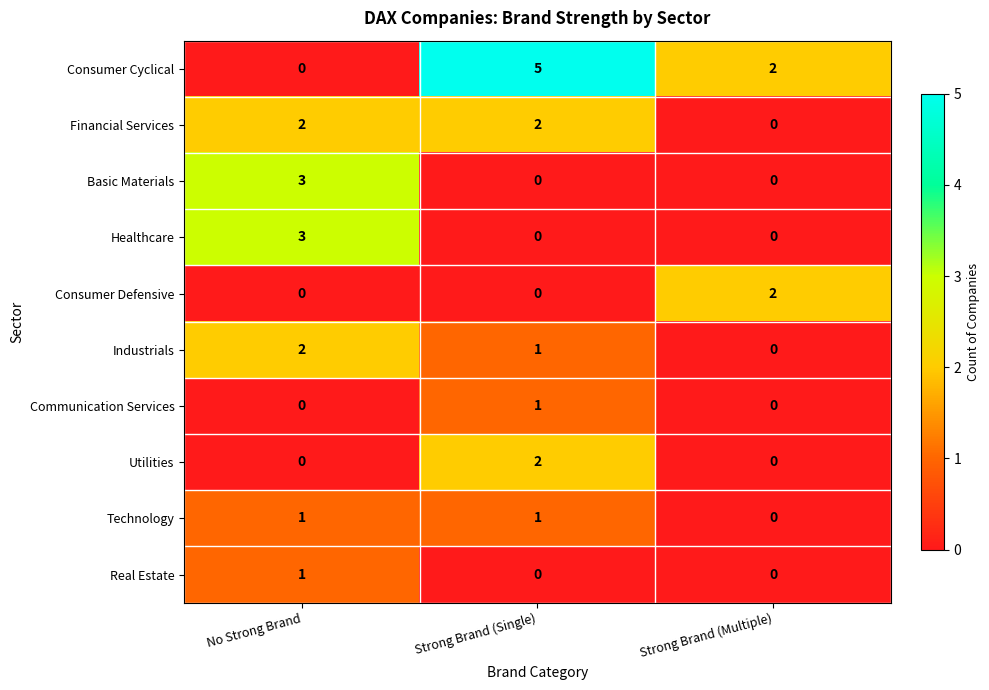

What is the maximum value shown in the chart?

5